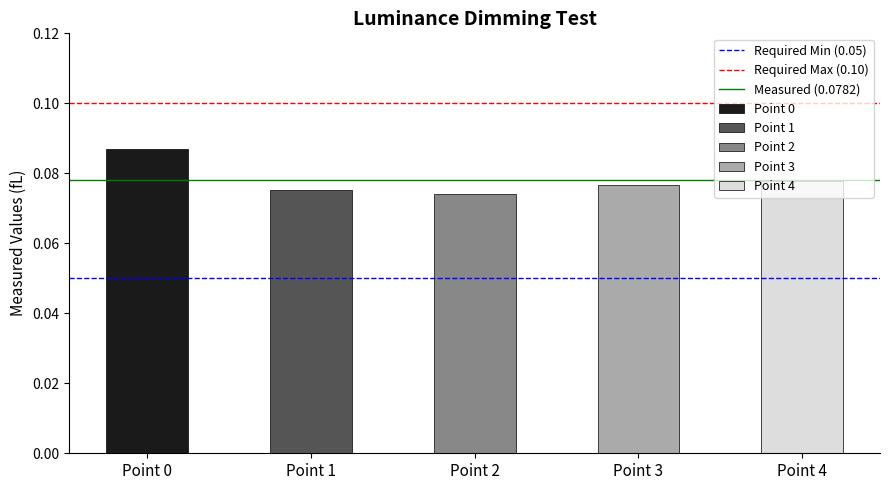

Where is Required Min (0.05) nearest to the value 0?

Point 0